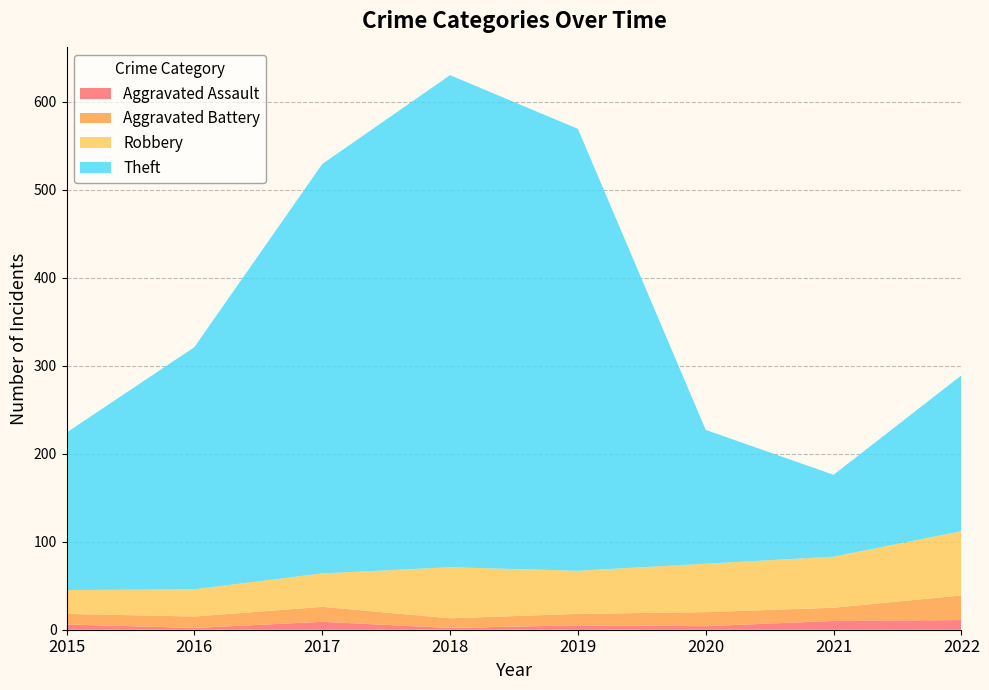

Reading right to left, extract all data points from this chart.

Aggravated Assault: 2022=11	2021=10	2020=4	2019=5	2018=2	2017=9	2016=2	2015=6
Aggravated Battery: 2022=28	2021=15	2020=16	2019=13	2018=11	2017=17	2016=13	2015=12
Robbery: 2022=73	2021=58	2020=55	2019=49	2018=58	2017=38	2016=31	2015=27
Theft: 2022=177	2021=93	2020=152	2019=502	2018=559	2017=465	2016=275	2015=179